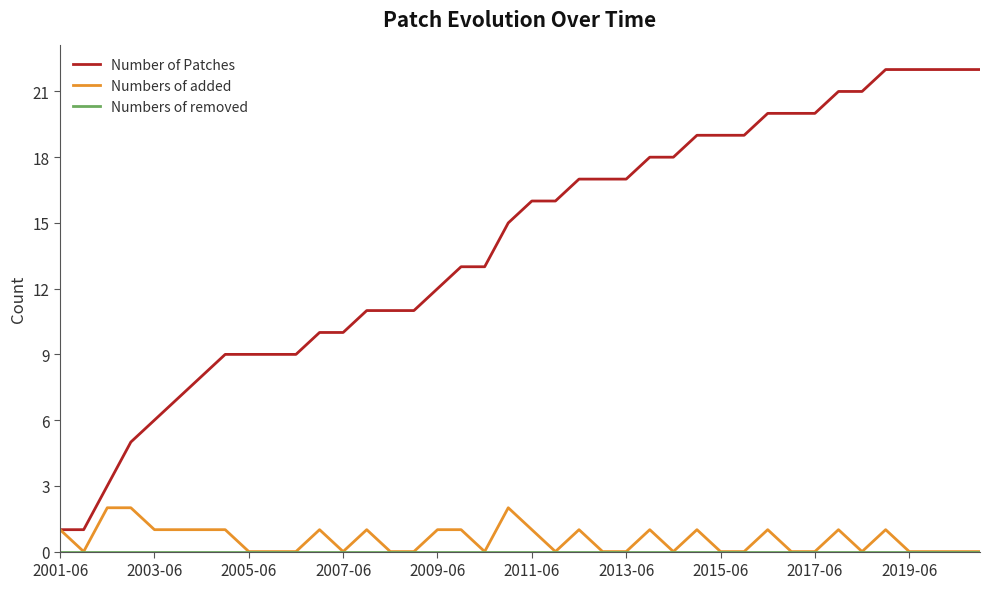

Which series has the largest total across all categories?

Number of Patches